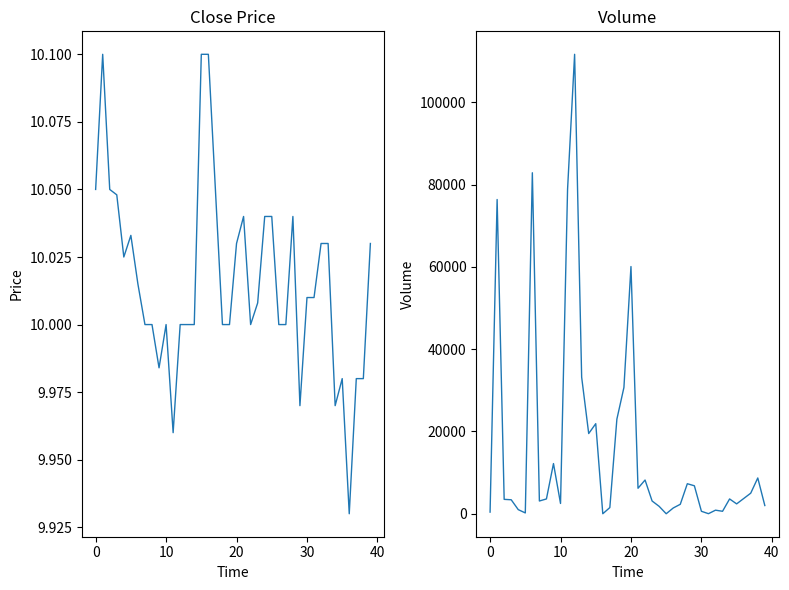

Where do volume and close first cross each other?

15 and 16